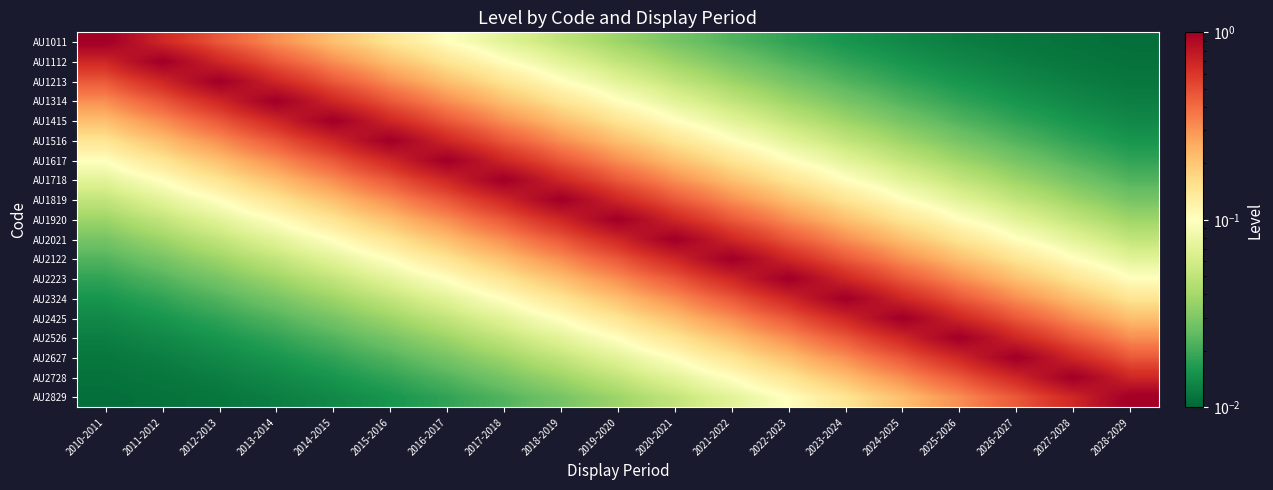

At which category is the sum across all series the highest?

2019-2020